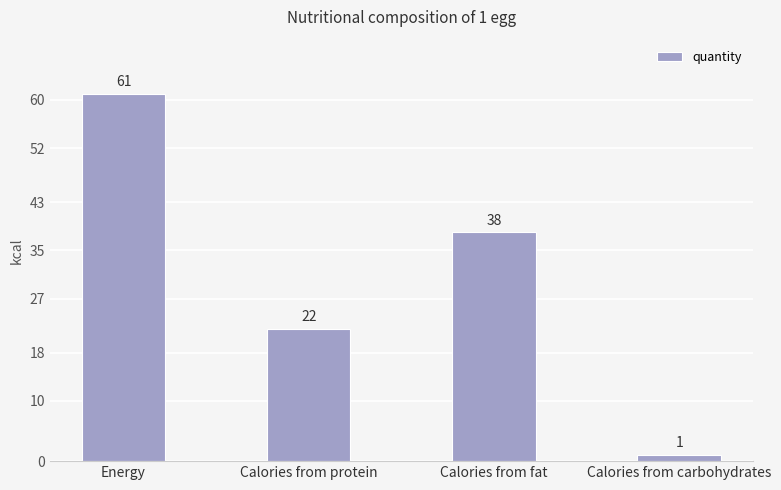

What position from the right is Calories from protein?

3